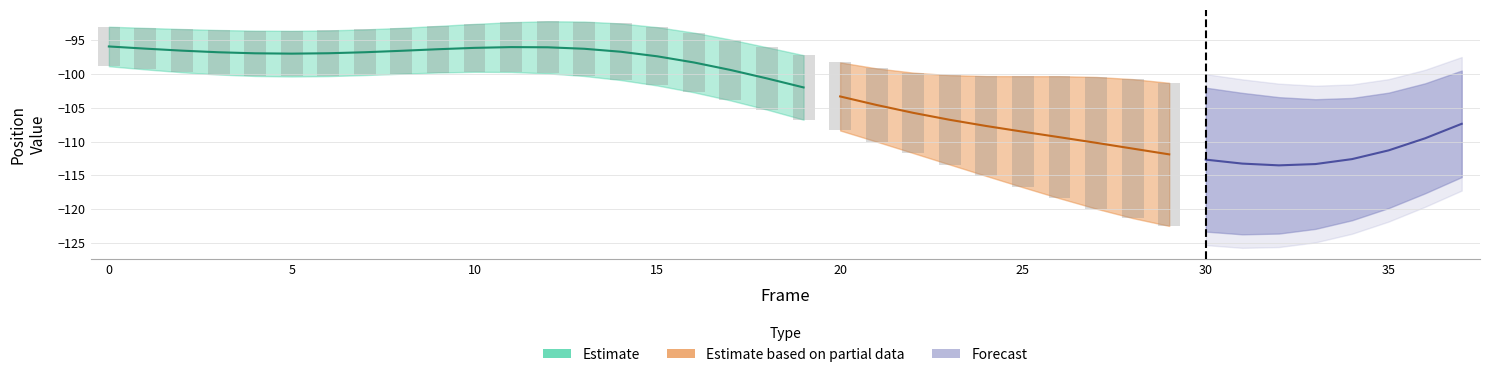

How many groups of bars are there?

38